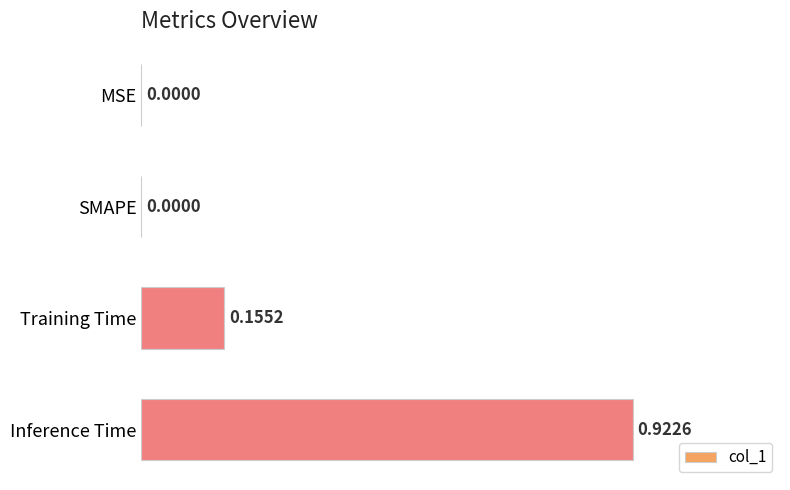

Which label corresponds to the largest value in the chart?

Inference Time